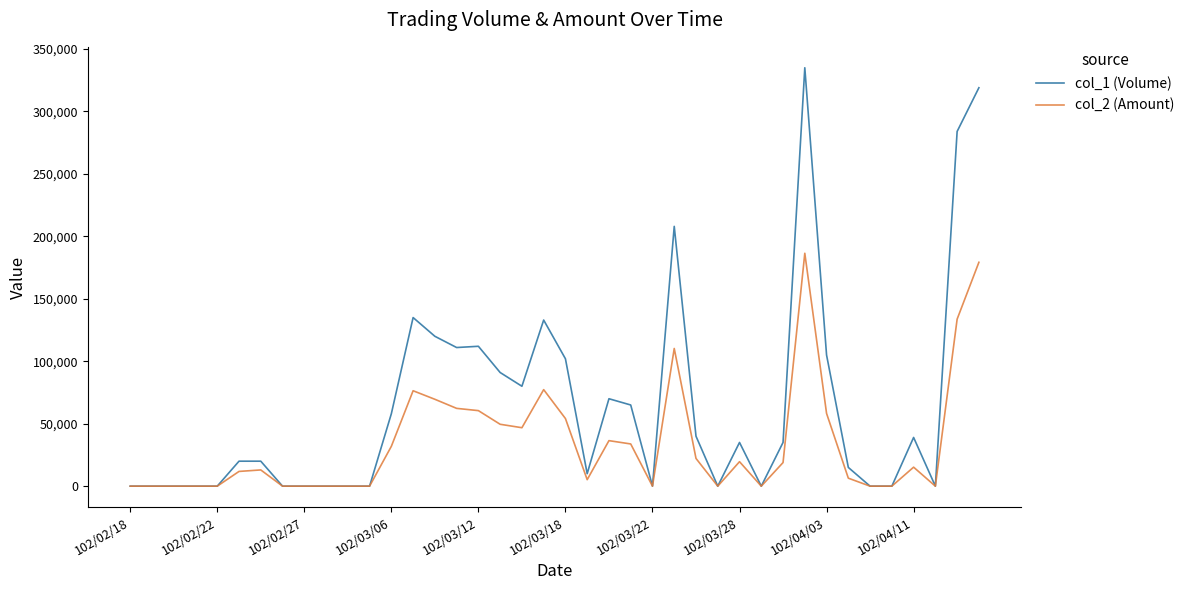

What is the average value of the col_1 (Volume) series?

63550